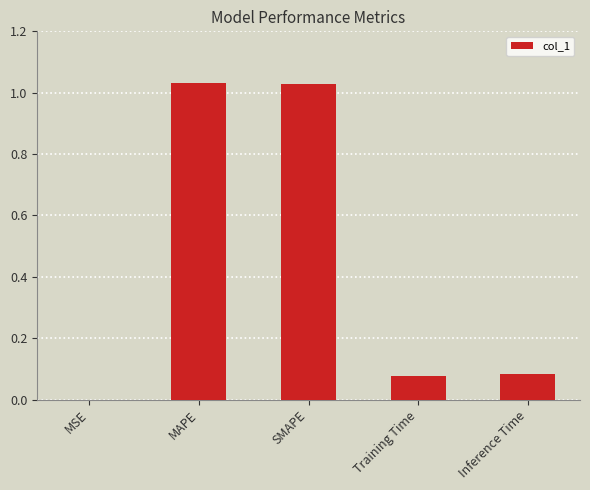

Which has a higher value, MSE or MAPE?

MAPE